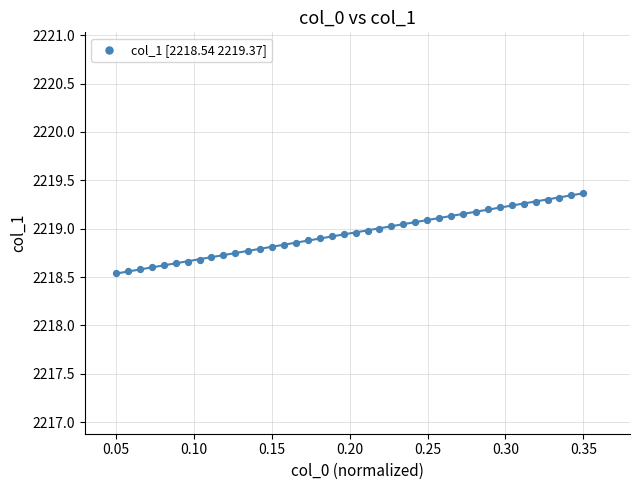

What is the range of Y values (max minus min)?

0.8